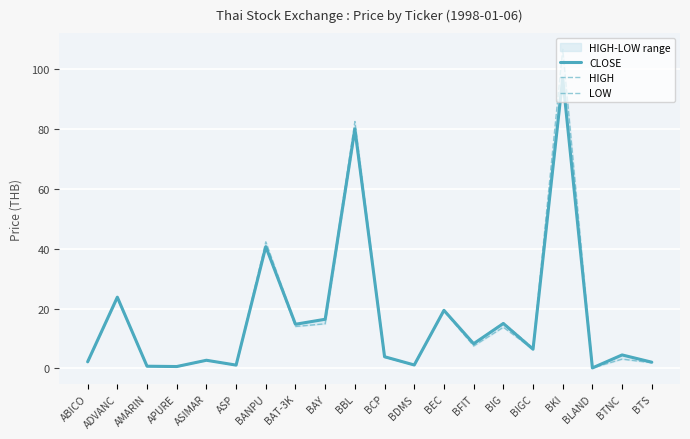

How many interior local valleys does the LOW series have?

7